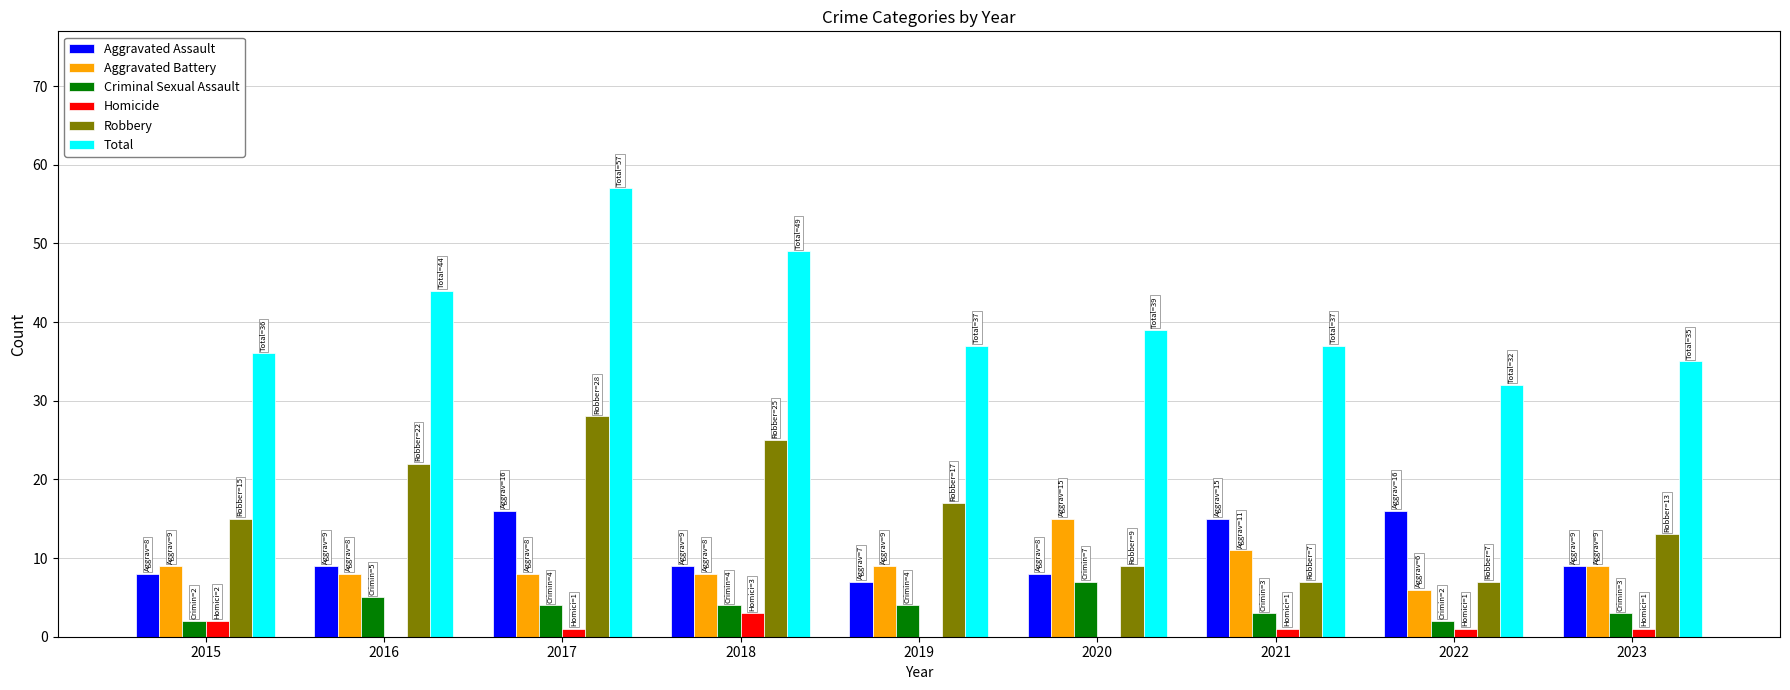

Reading left to right, list all the values displayed in this chart.

Aggravated Assault: 2015=8	2016=9	2017=16	2018=9	2019=7	2020=8	2021=15	2022=16	2023=9
Aggravated Battery: 2015=9	2016=8	2017=8	2018=8	2019=9	2020=15	2021=11	2022=6	2023=9
Criminal Sexual Assault: 2015=2	2016=5	2017=4	2018=4	2019=4	2020=7	2021=3	2022=2	2023=3
Homicide: 2015=2	2016=0	2017=1	2018=3	2019=0	2020=0	2021=1	2022=1	2023=1
Robbery: 2015=15	2016=22	2017=28	2018=25	2019=17	2020=9	2021=7	2022=7	2023=13
Total: 2015=36	2016=44	2017=57	2018=49	2019=37	2020=39	2021=37	2022=32	2023=35